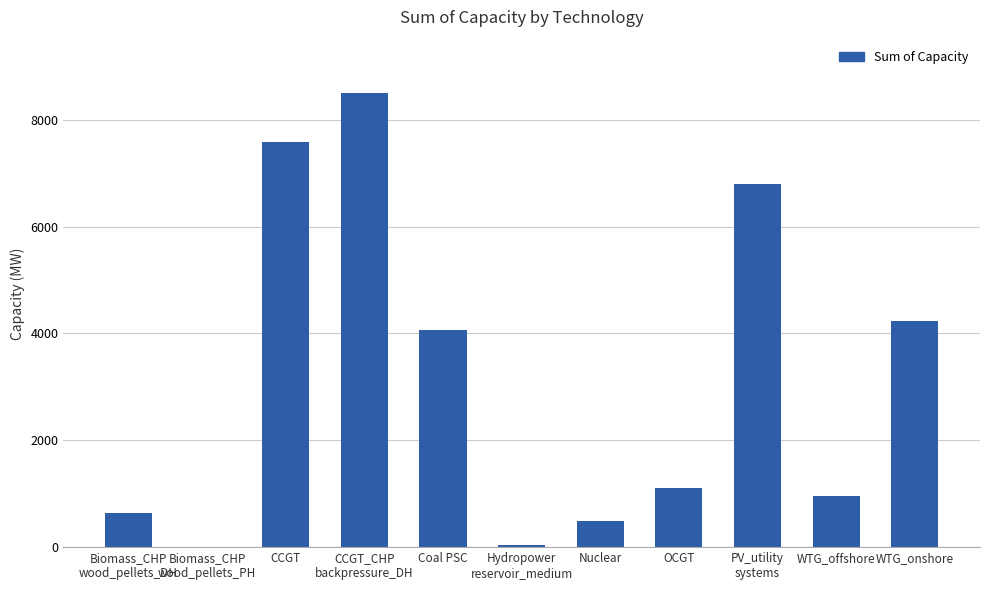

What is the sum of all values?

34397.5